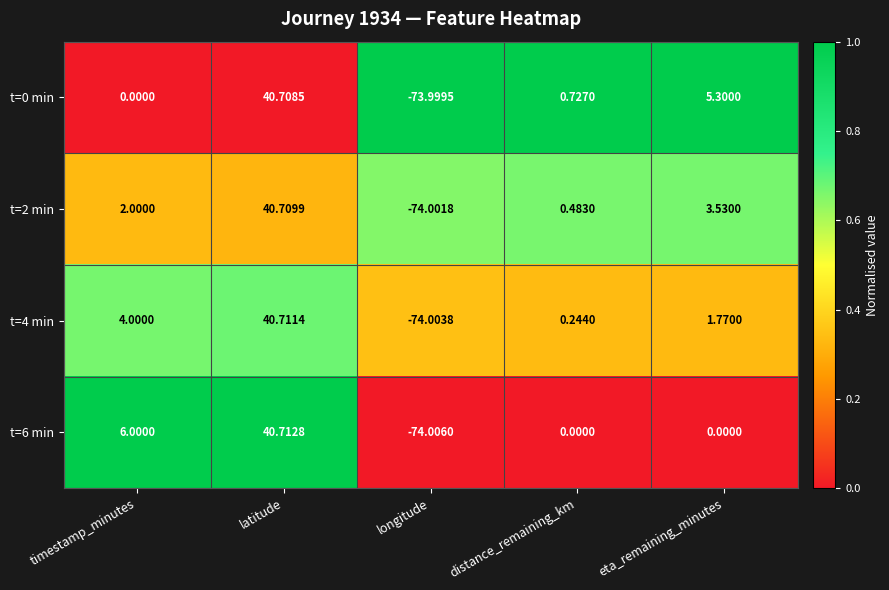

At which label is t=0 min closest to -16?

timestamp_minutes